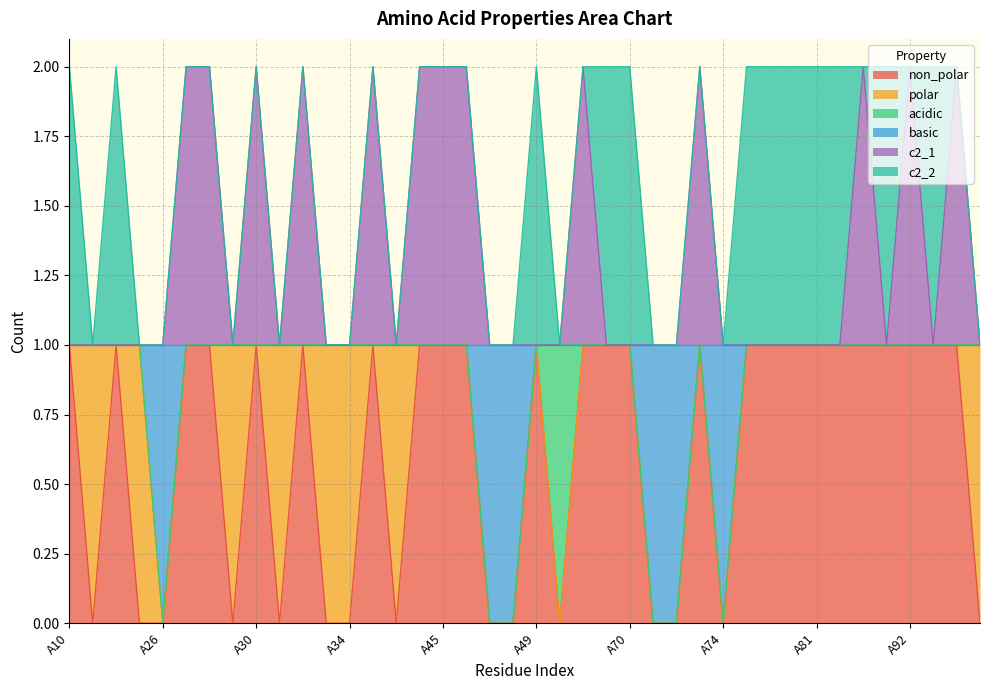

What is the highest value of the non_polar series?

1